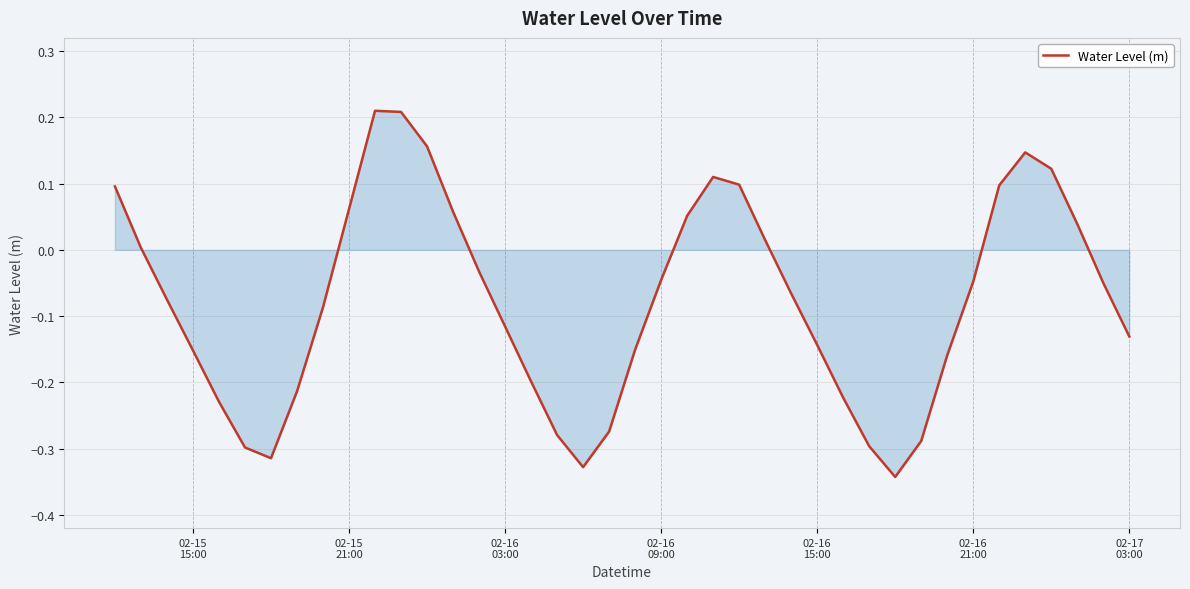

What is the difference between the maximum and minimum values?

0.6